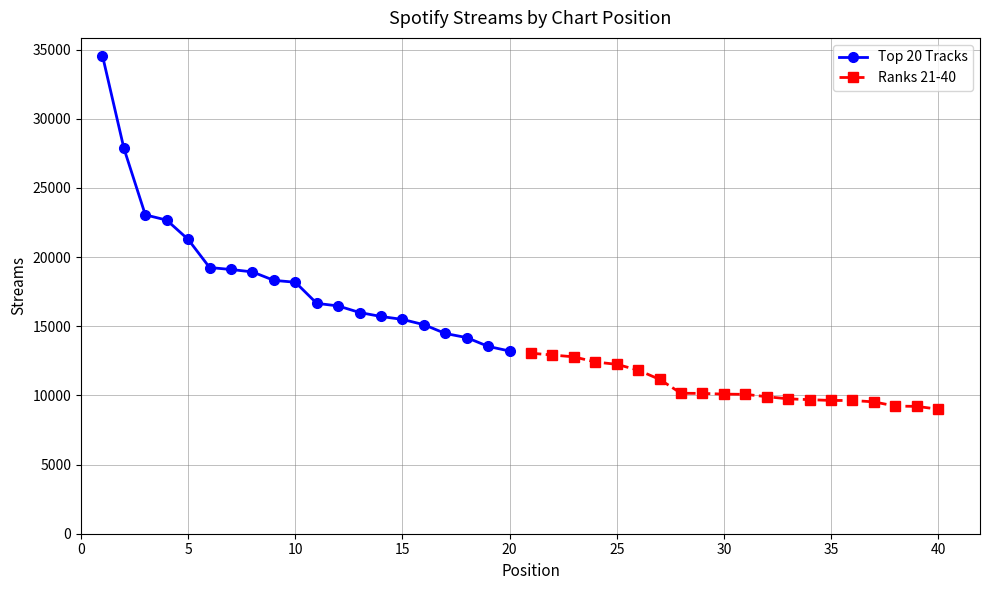

How many data points in Ranks 21-40 are less than 10094?

10